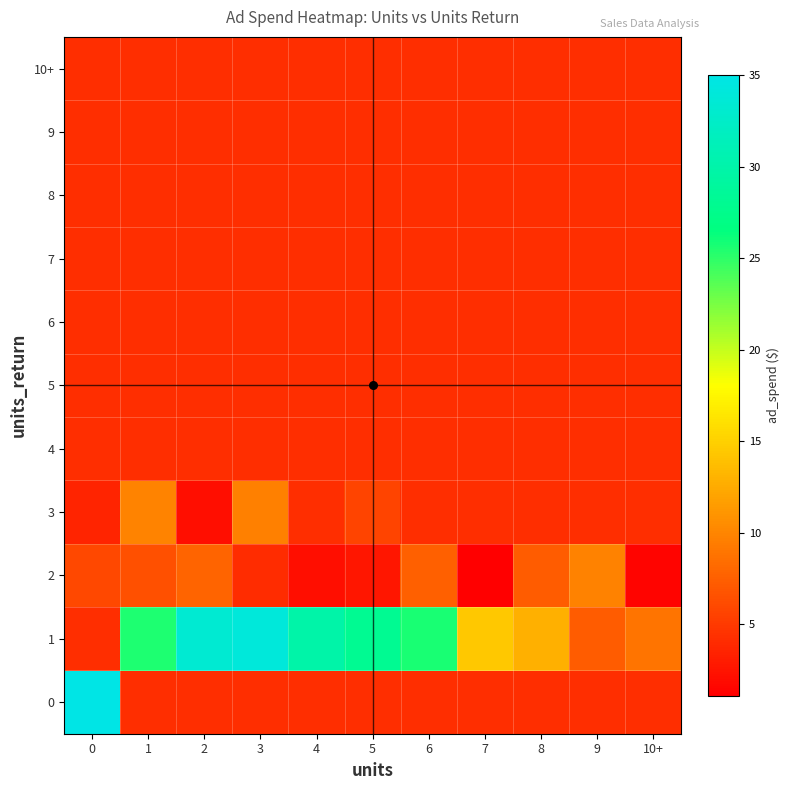

Which series has the largest total across all categories?

1